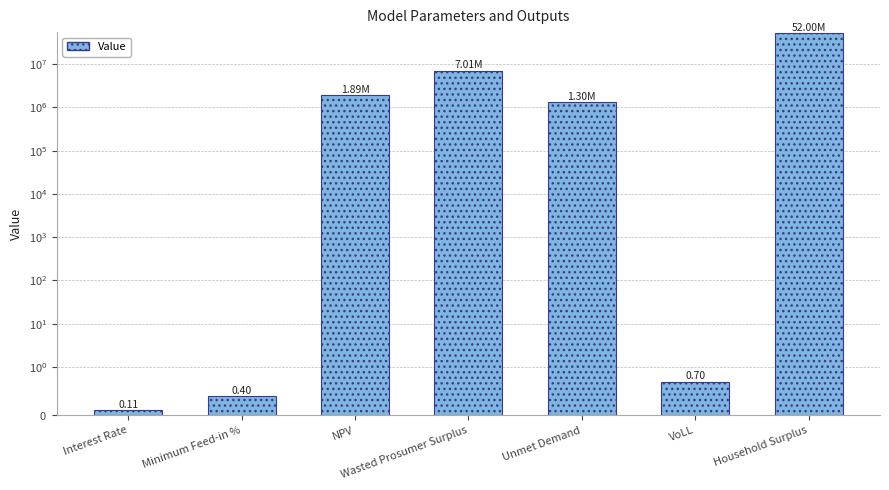

How many bars are there in total?

7